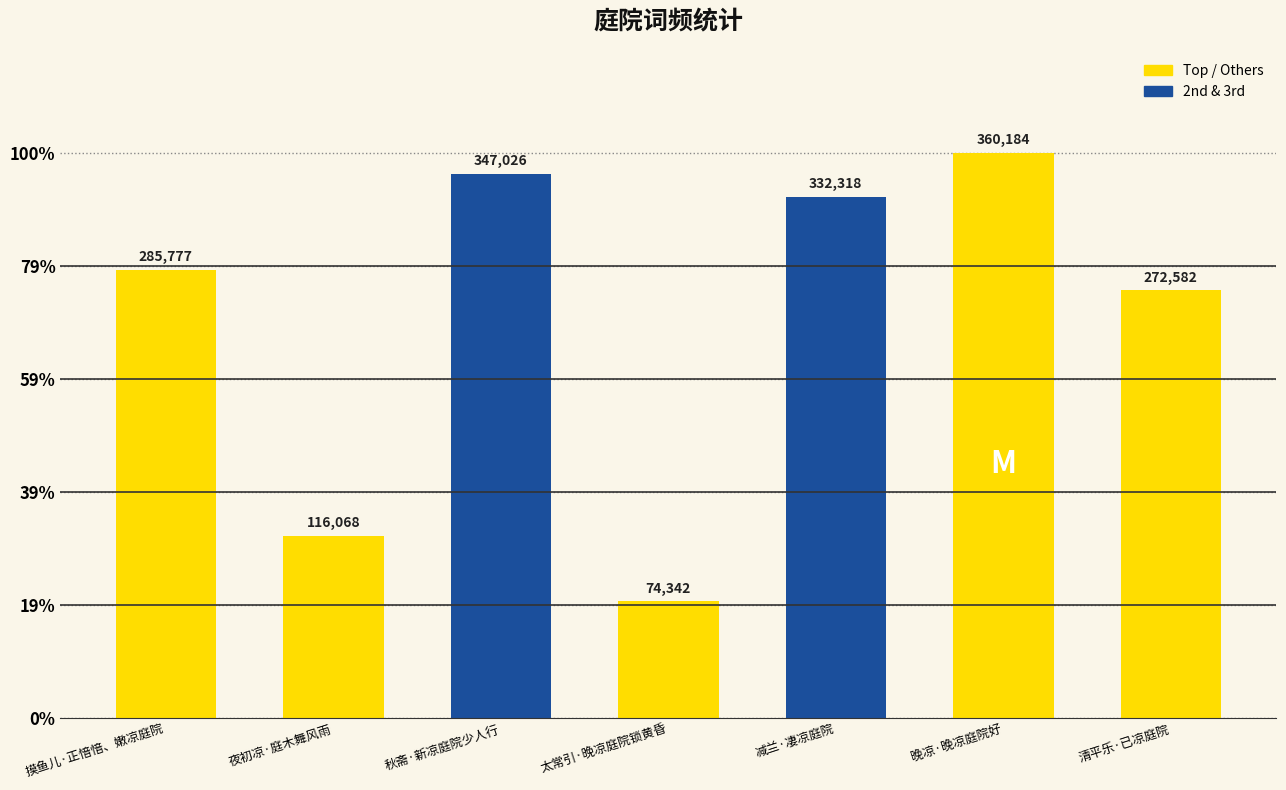

Are the bars horizontal?

No